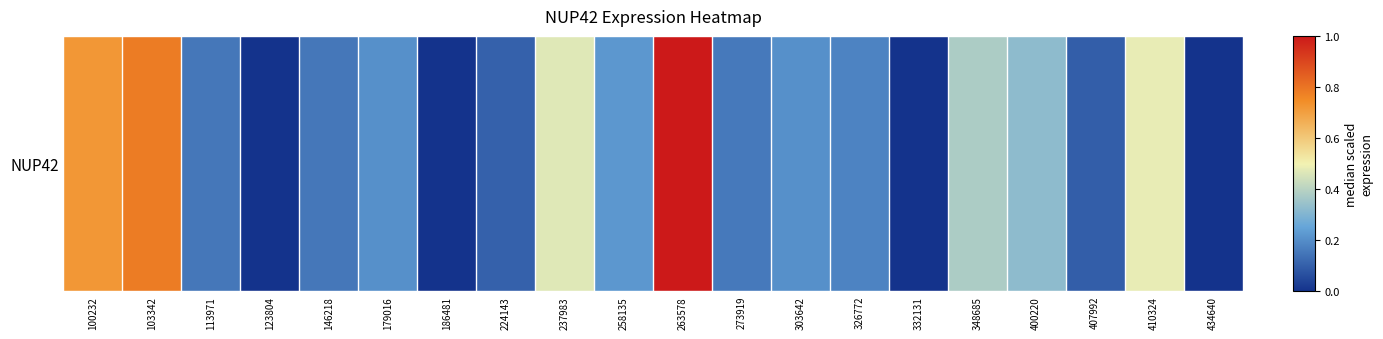

Count the number of values greater than 0.

16